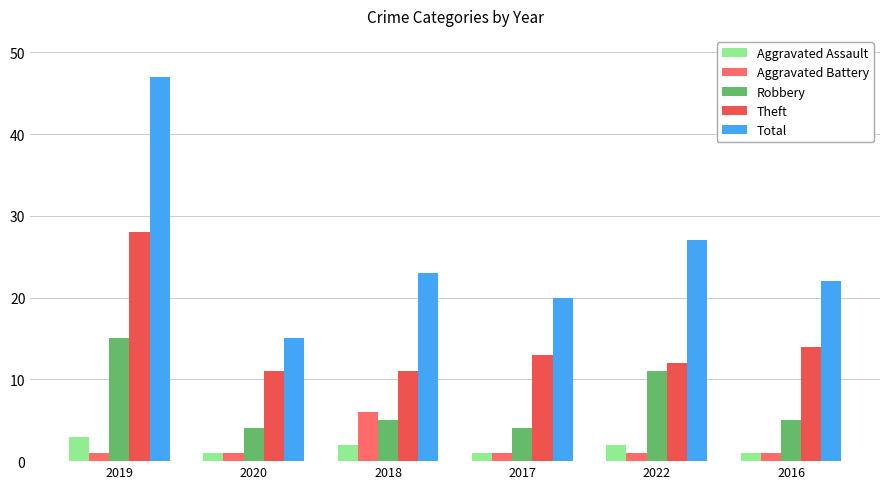

Reading right to left, list all the values displayed in this chart.

Aggravated Assault: 2016=1	2022=2	2017=1	2018=2	2020=1	2019=3
Aggravated Battery: 2016=1	2022=1	2017=1	2018=6	2020=1	2019=1
Robbery: 2016=5	2022=11	2017=4	2018=5	2020=4	2019=15
Theft: 2016=14	2022=12	2017=13	2018=11	2020=11	2019=28
Total: 2016=22	2022=27	2017=20	2018=23	2020=15	2019=47